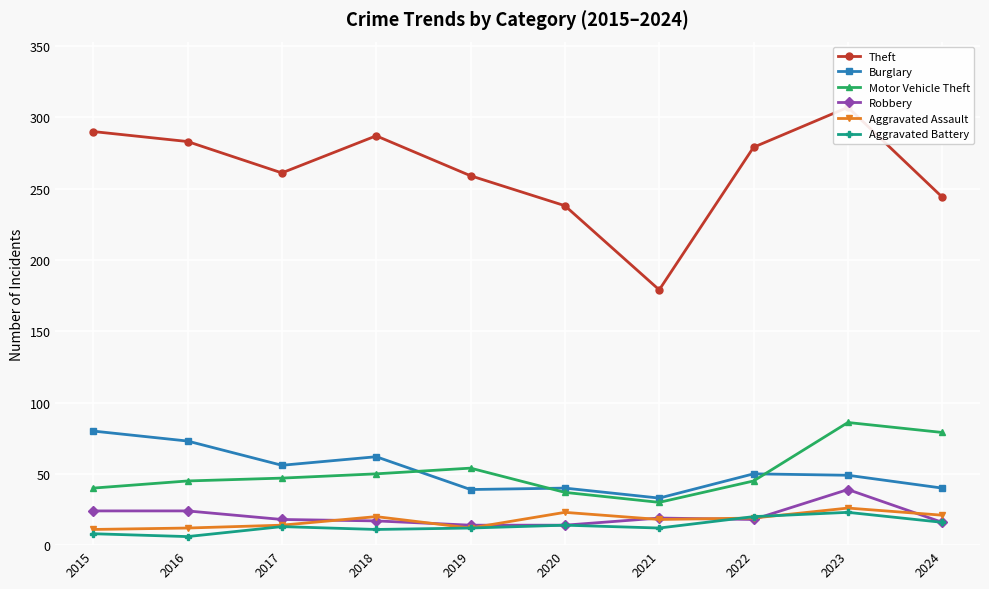

Which series has the largest total across all categories?

Theft